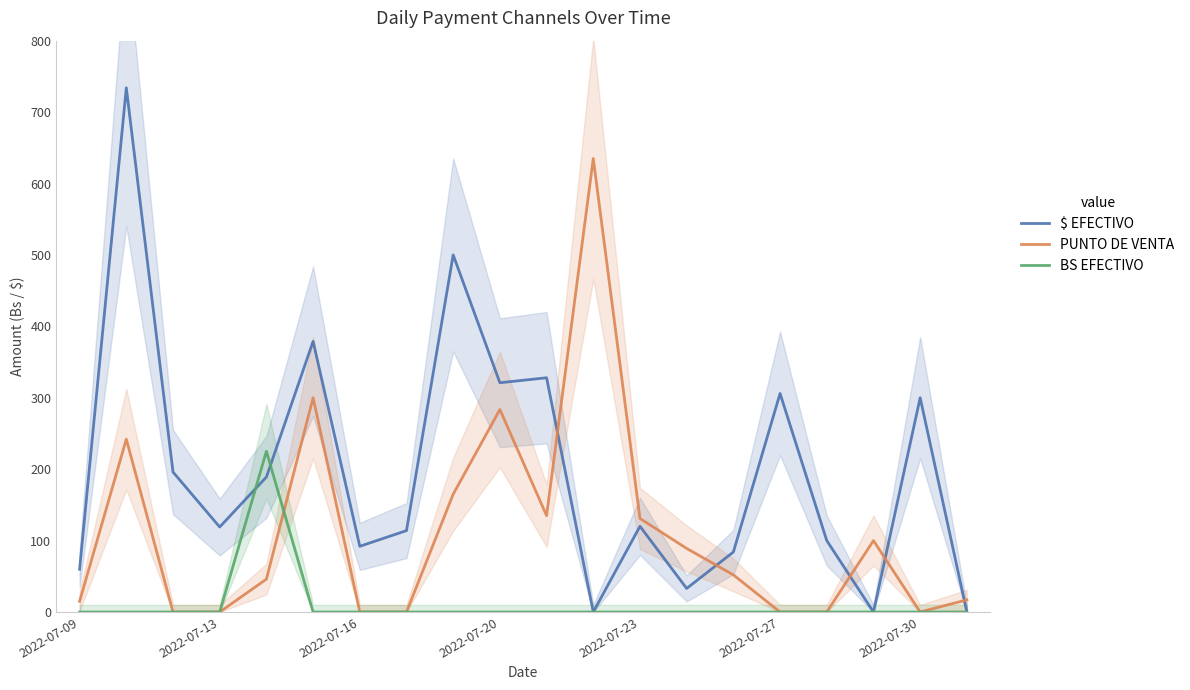

Which has a higher value, 13 or 16?

16